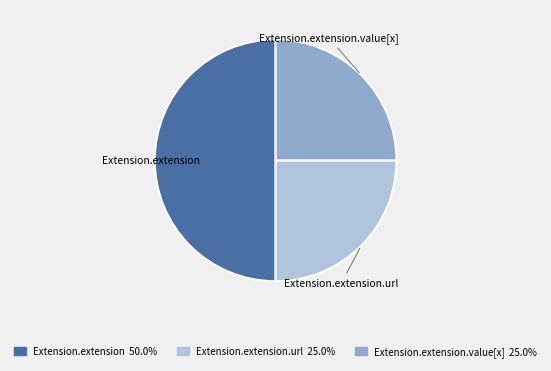

Count the number of slices in the pie.

3